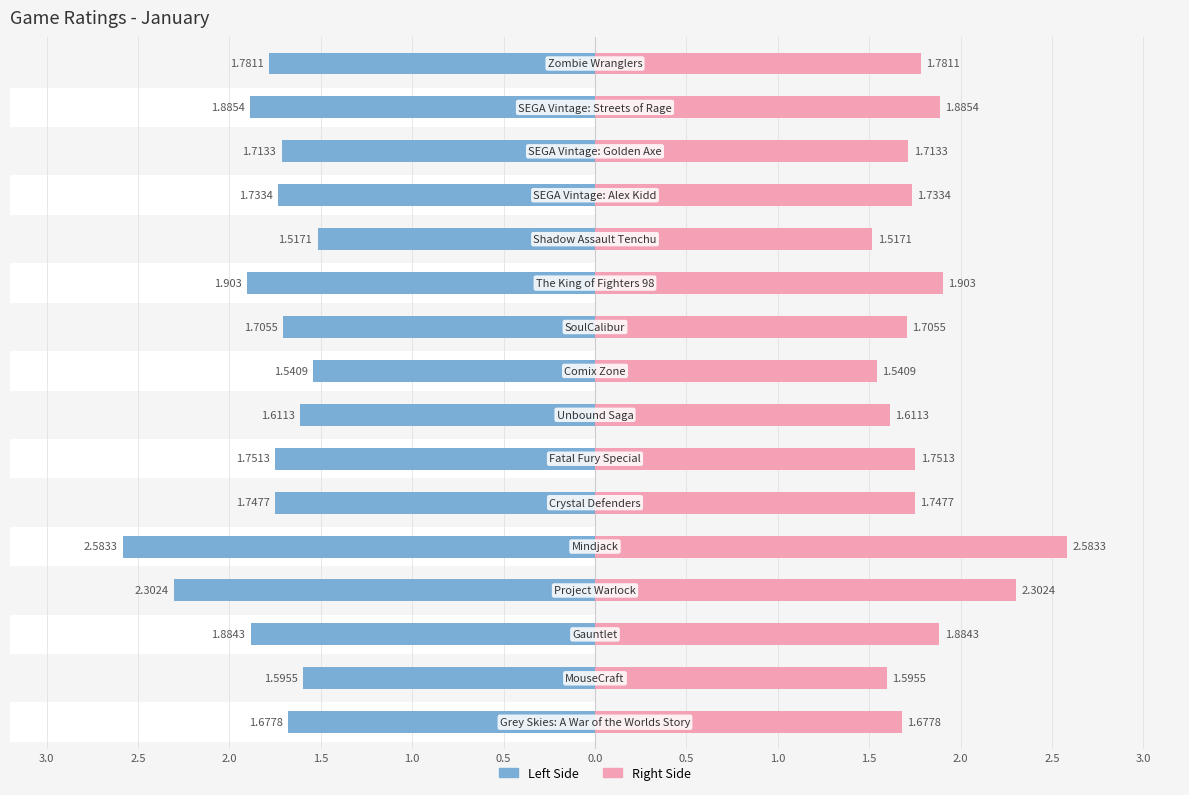

What is the minimum value shown in the chart?

1.5